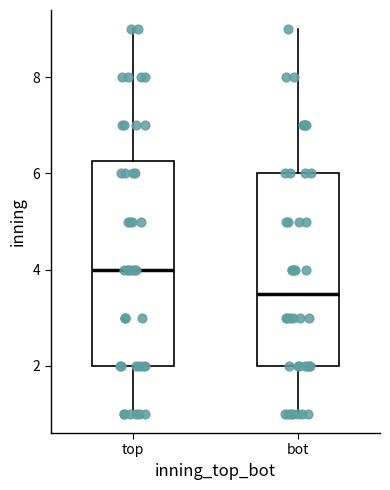

Where does the lower whisker of the box for top end on the y-axis? The values are not printed on the chart, so give them approximately, as read against the axis.

1.0